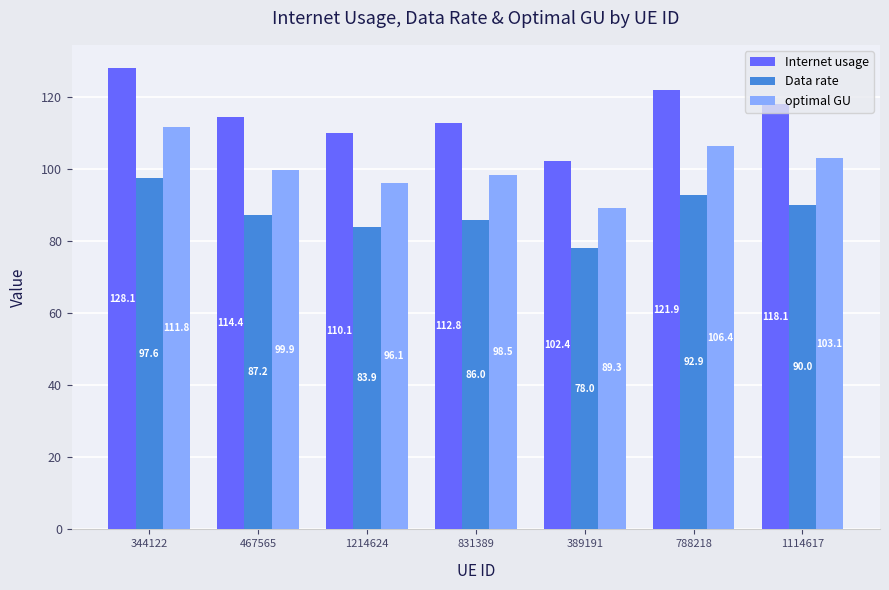

Which series has the largest range (max minus min)?

Internet usage